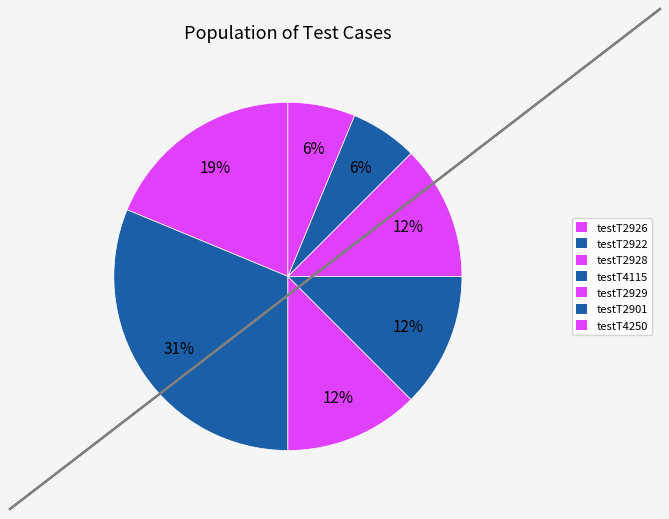

Between testT4250 and testT2928, which is larger?

testT2928